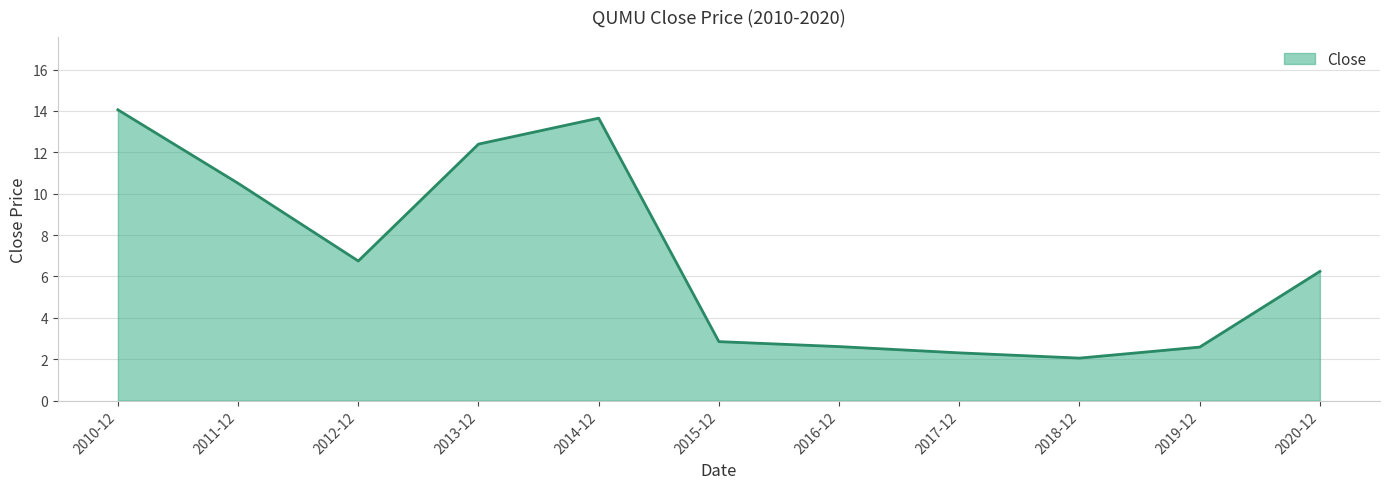

The chart shows a value of 2.8 at 2015-12. True or false?

True